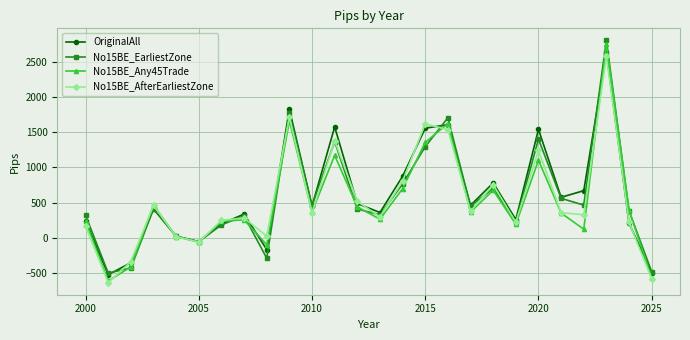

What are all the series names shown in the legend?

OriginalAll, No15BE_EarliestZone, No15BE_Any45Trade, No15BE_AfterEarliestZone